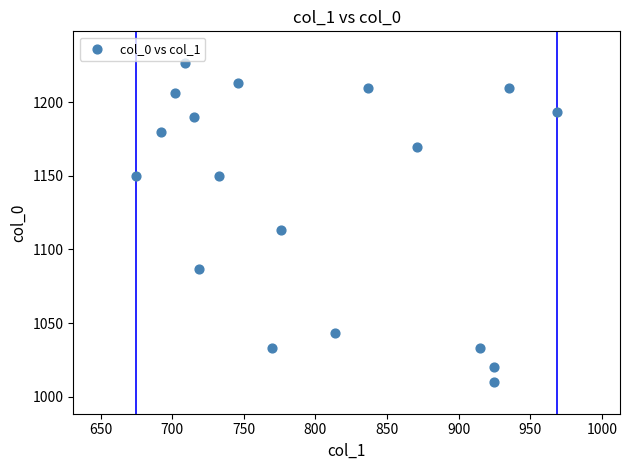

What Y value in the scatter plot is closest to 1118?

1113.3